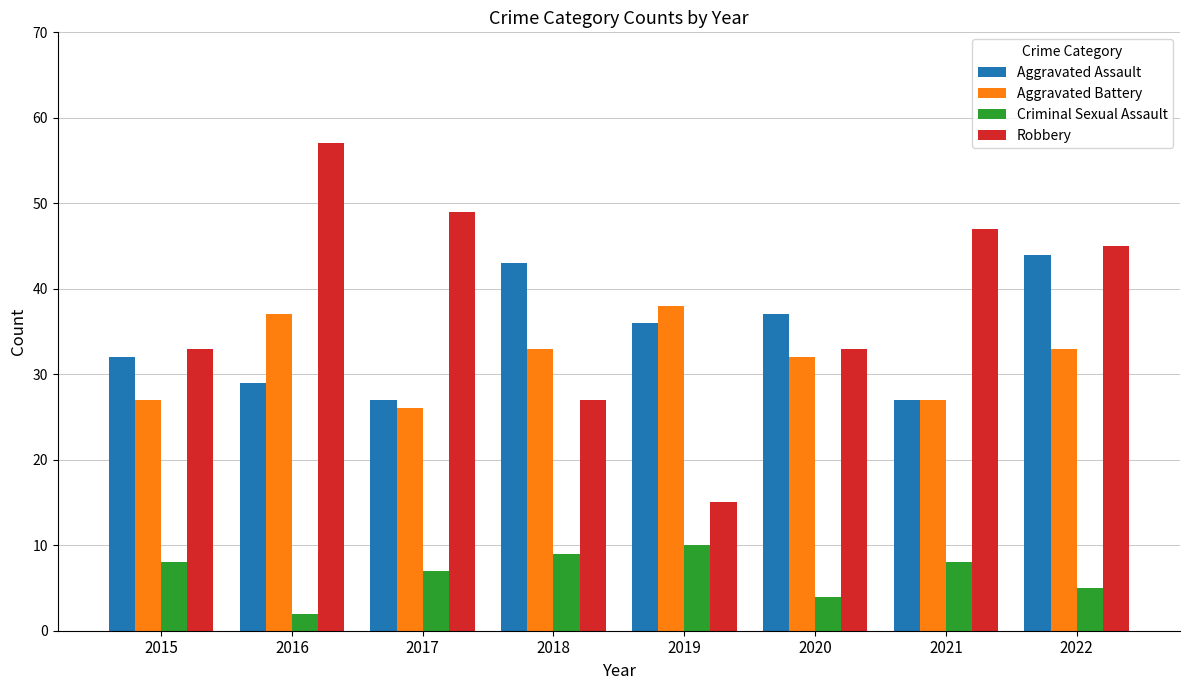

What is the value of the Criminal Sexual Assault bar at the 2nd from the left?

2